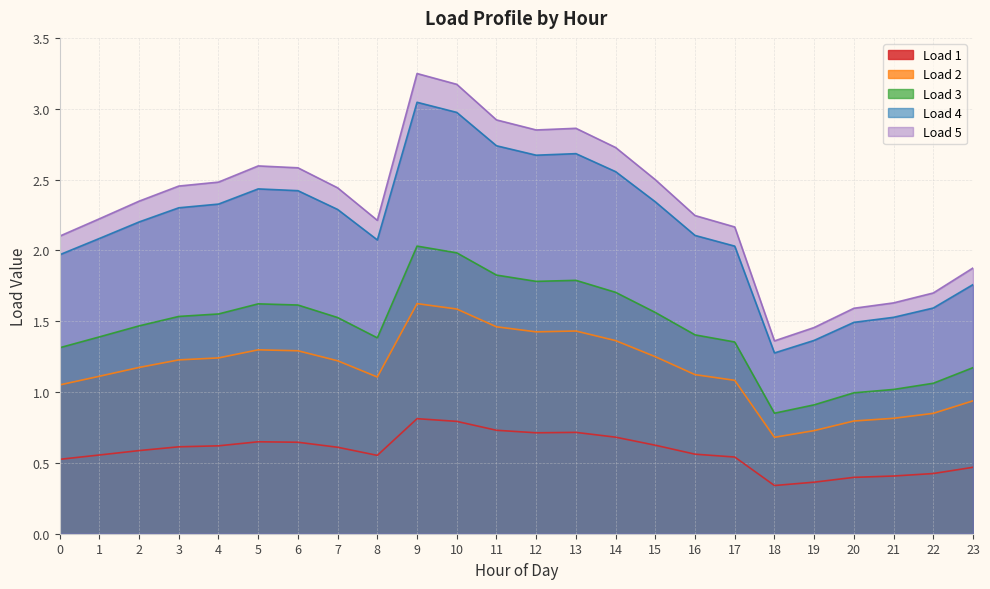

The value of Load 1 at 0 is 0.5. True or false?

True